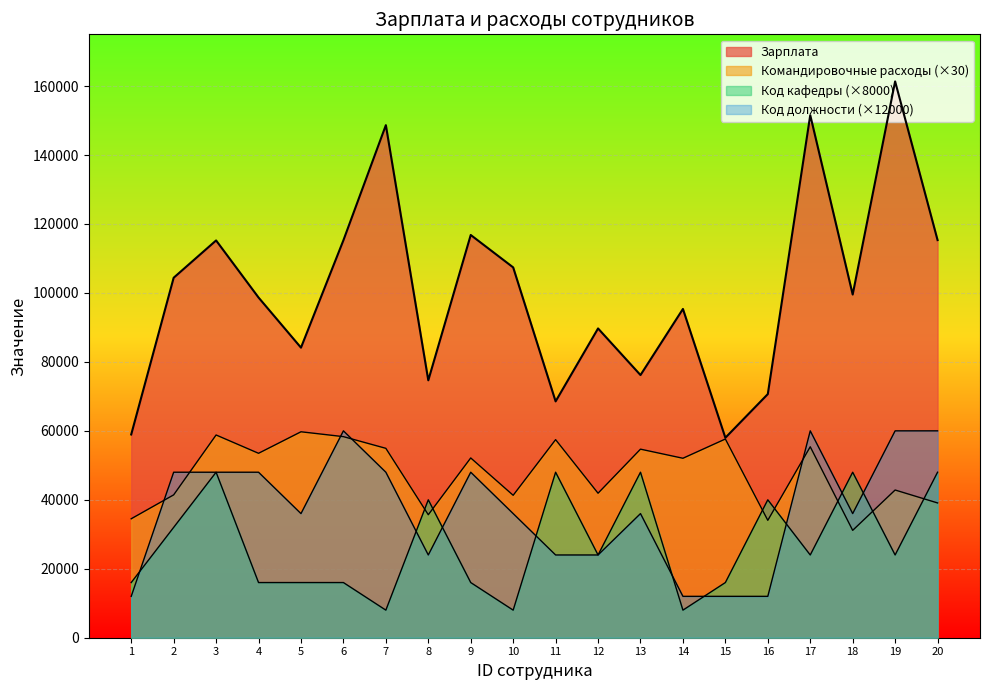

At which category does Код должности reach its first local valley?

5